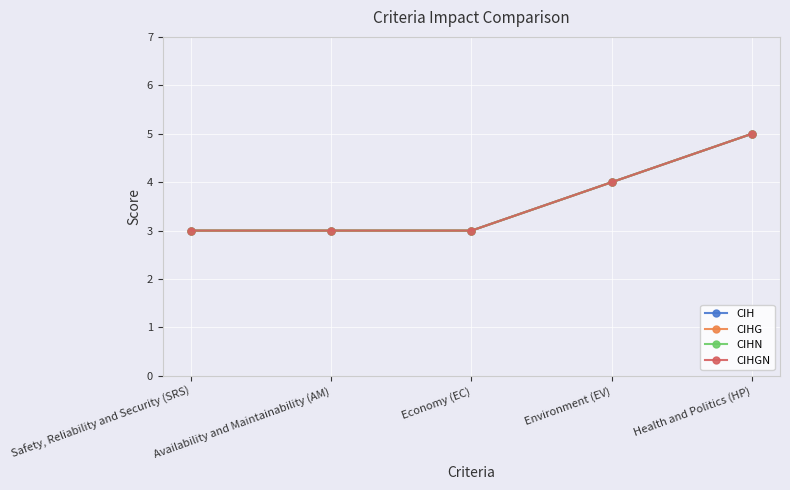

Which series changed the most between Economy (EC) and Environment (EV)?

CIH